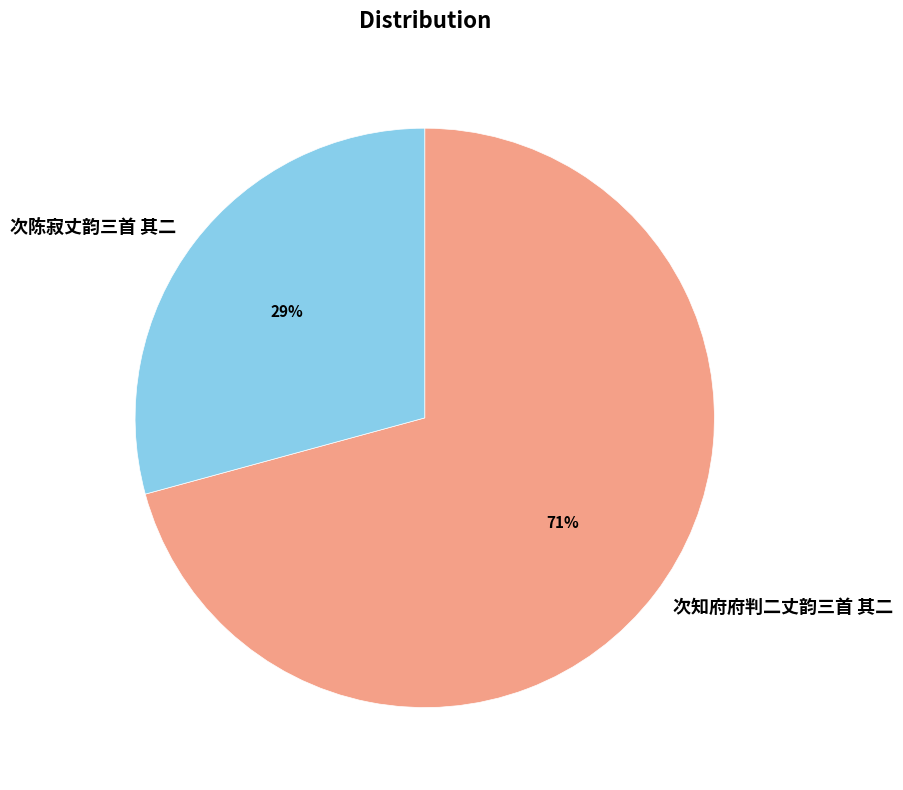

What percentage is the 次陈寂丈韵三首 其二 slice, to the nearest percent?

29%